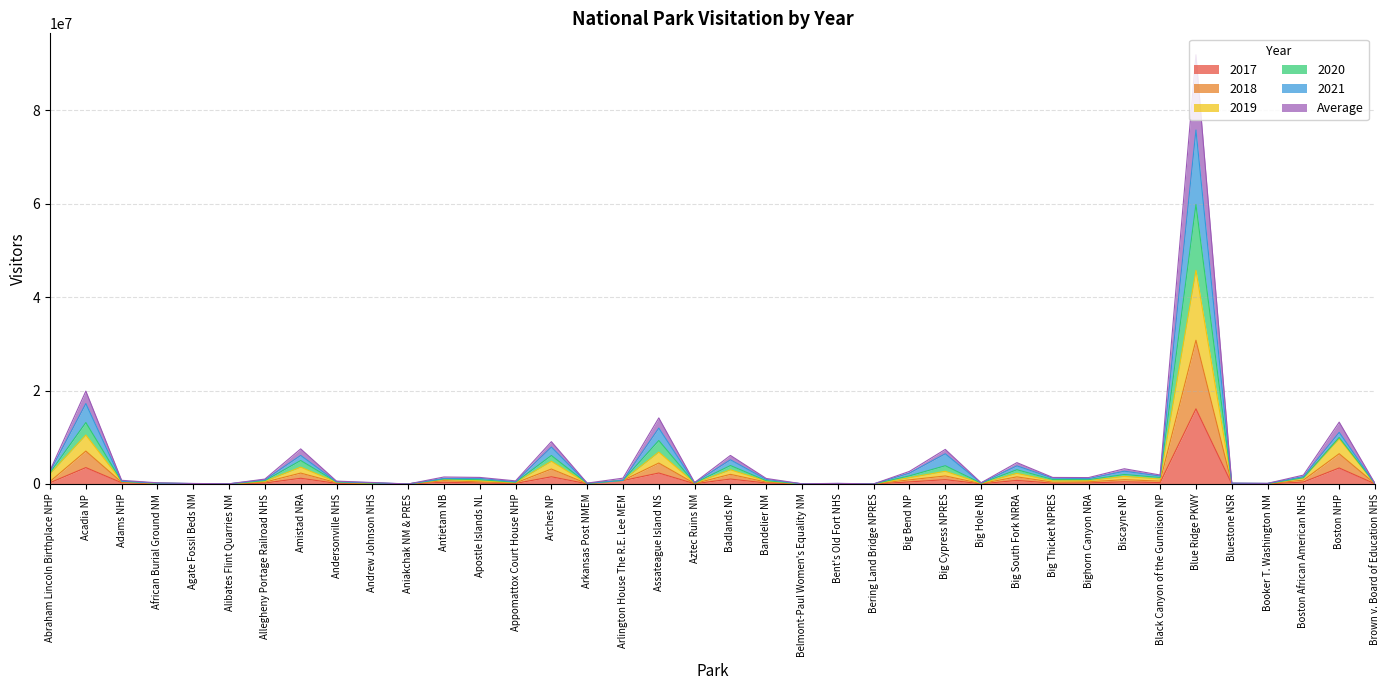

At which label does Average reach its minimum?

Aniakchak NM & PRES